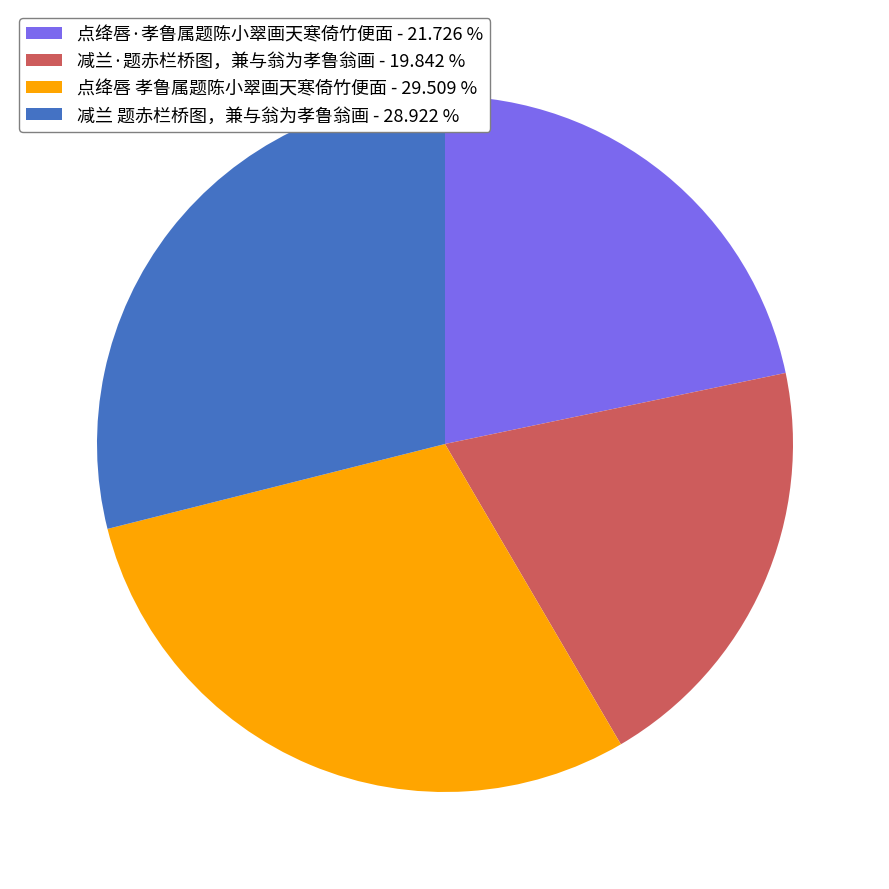

Is the sum of 减兰·题赤栏桥图，兼与翁为孝鲁翁画 - 19.842 % and 减兰 题赤栏桥图，兼与翁为孝鲁翁画 - 28.922 % greater than half?

No